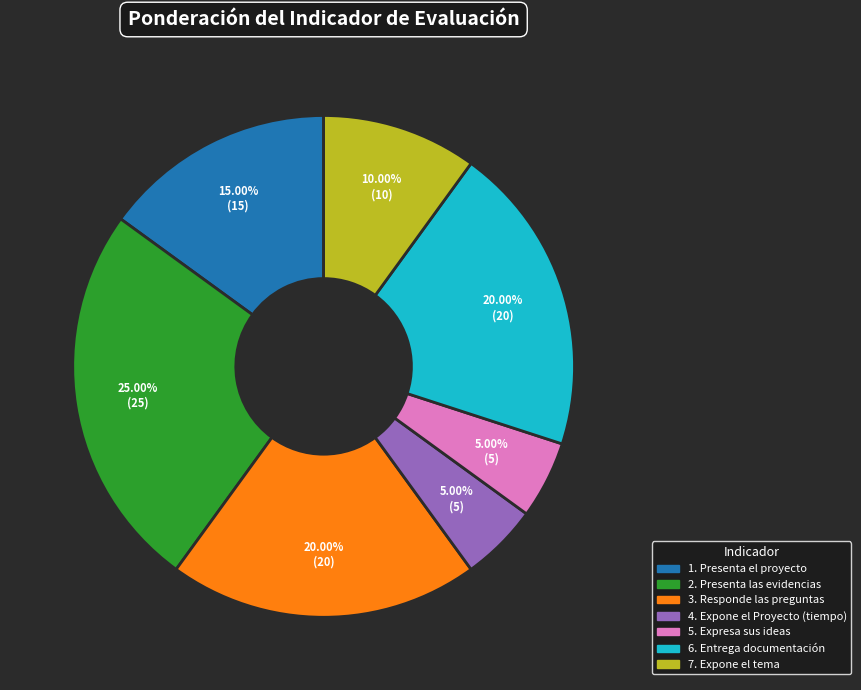

True or false: 4. Expone el Proyecto (tiempo) accounts for 5% of the total.

True